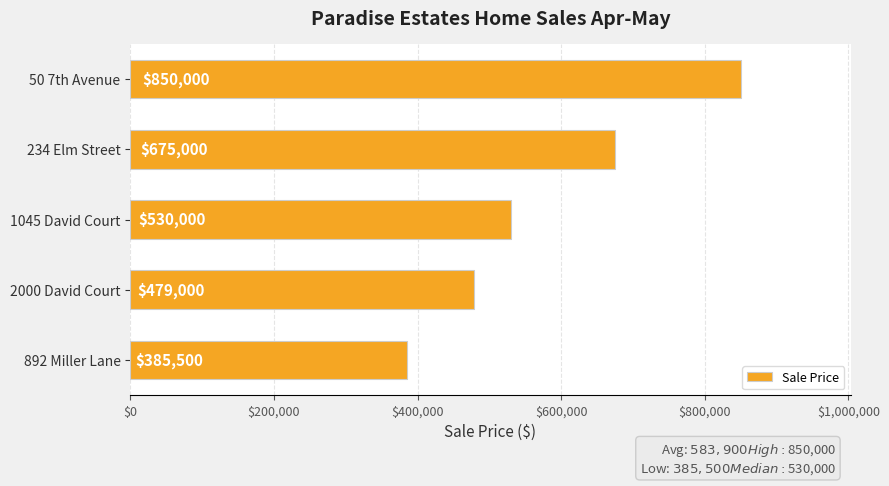

What is the label of the 3rd bar from the top?

1045 David Court